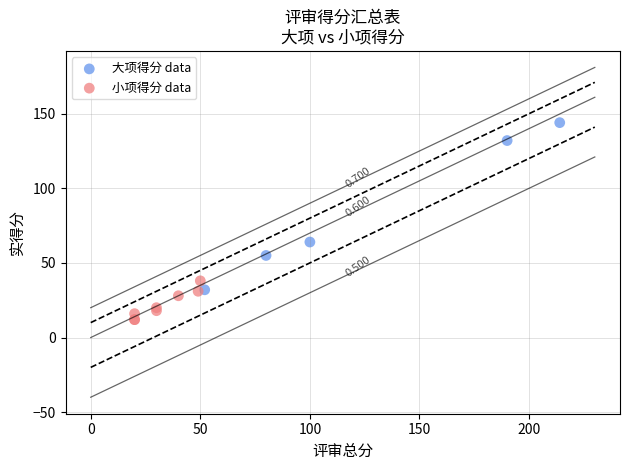

Which series reaches the maximum Y coordinate?

大项得分 data